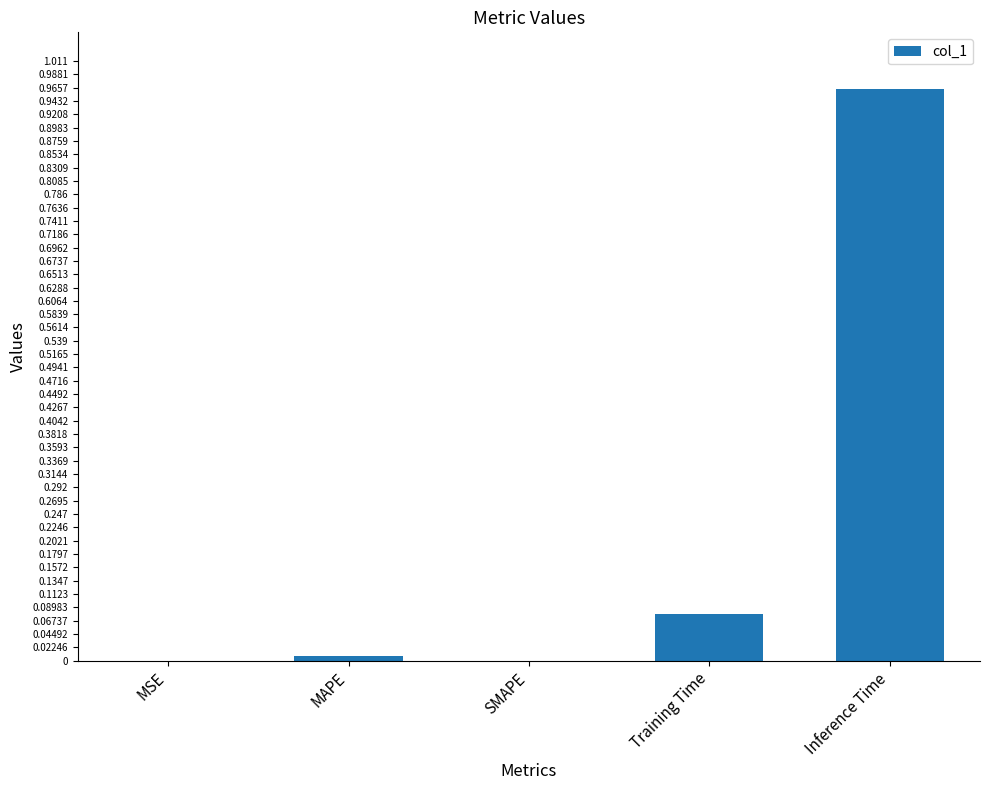

Which label corresponds to the largest value in the chart?

Inference Time